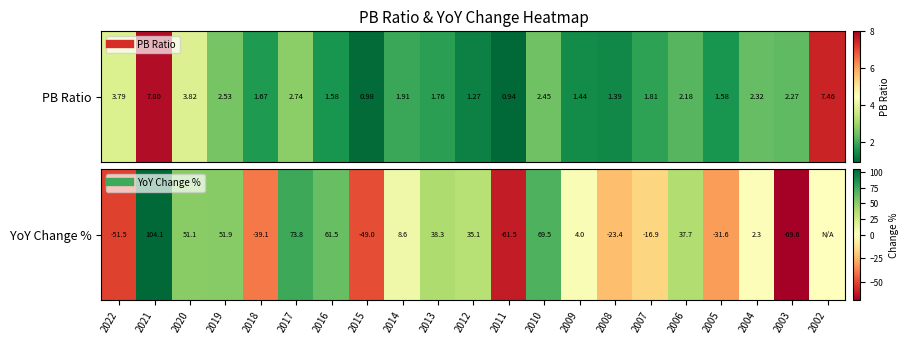

What is the average value?

9.3